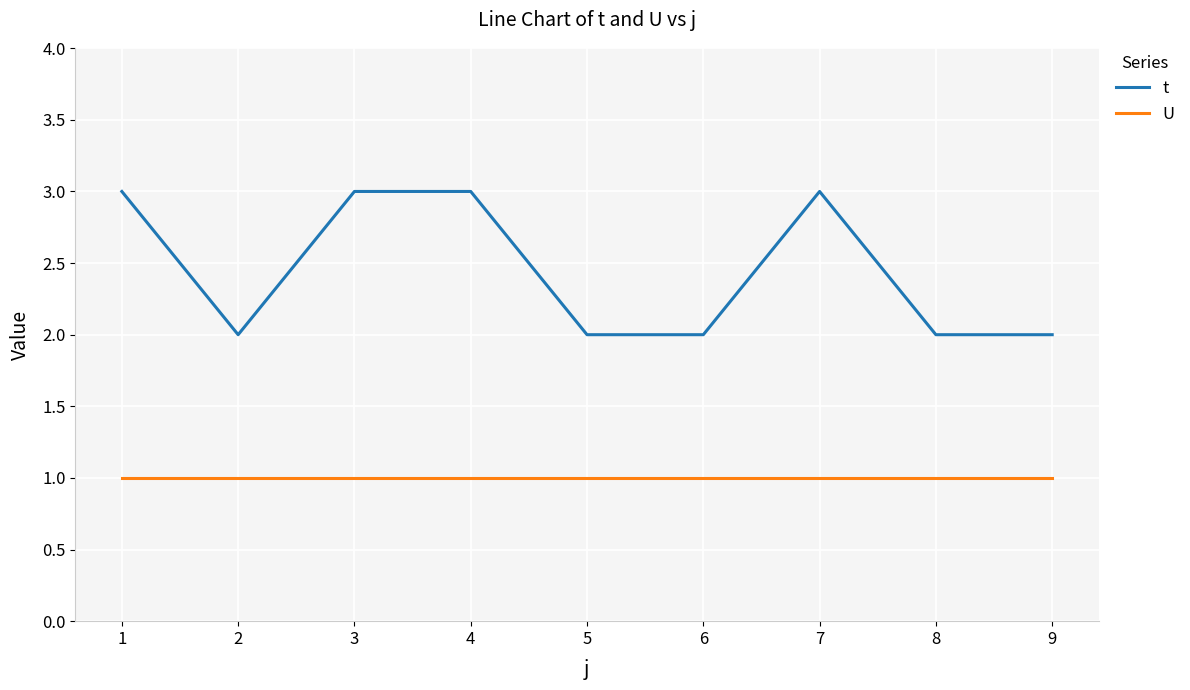

Is the value of t at 6 greater than the value of U at 6?

Yes